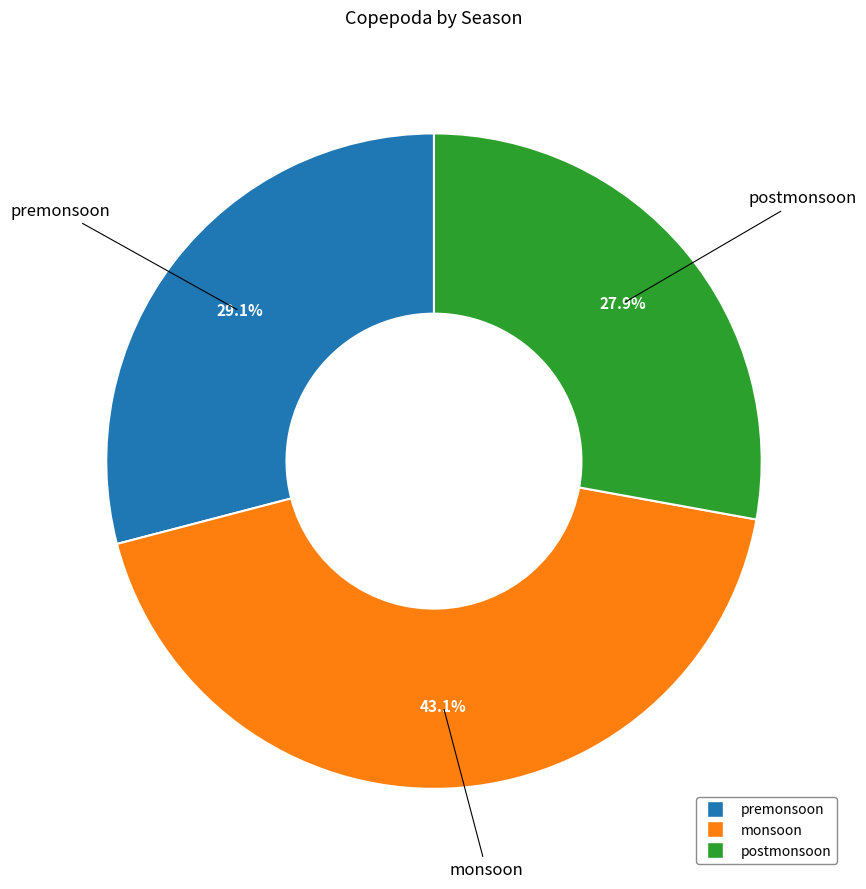

What is the ratio of the value at postmonsoon to the value at monsoon?

0.6